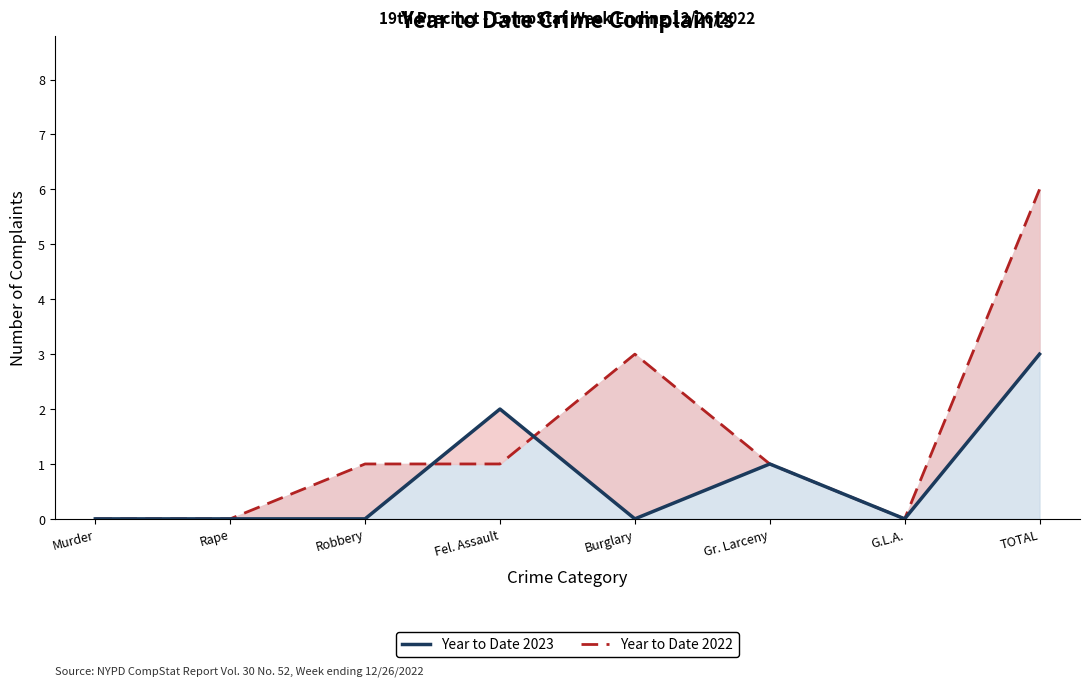

Which label corresponds to the smallest value in the chart?

Murder